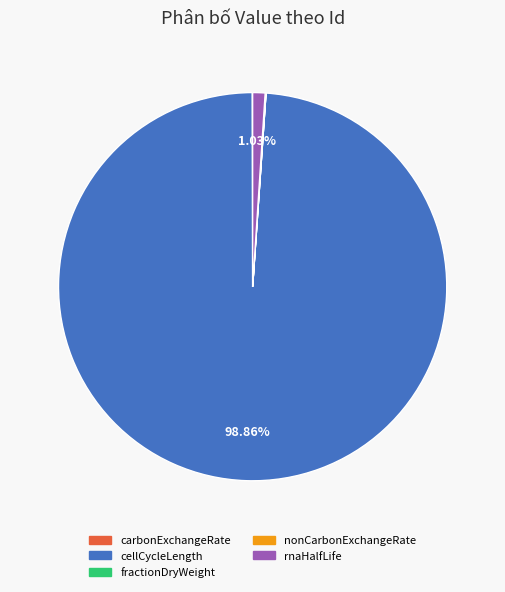

Do cellCycleLength and rnaHalfLife together represent more than half of the pie?

Yes